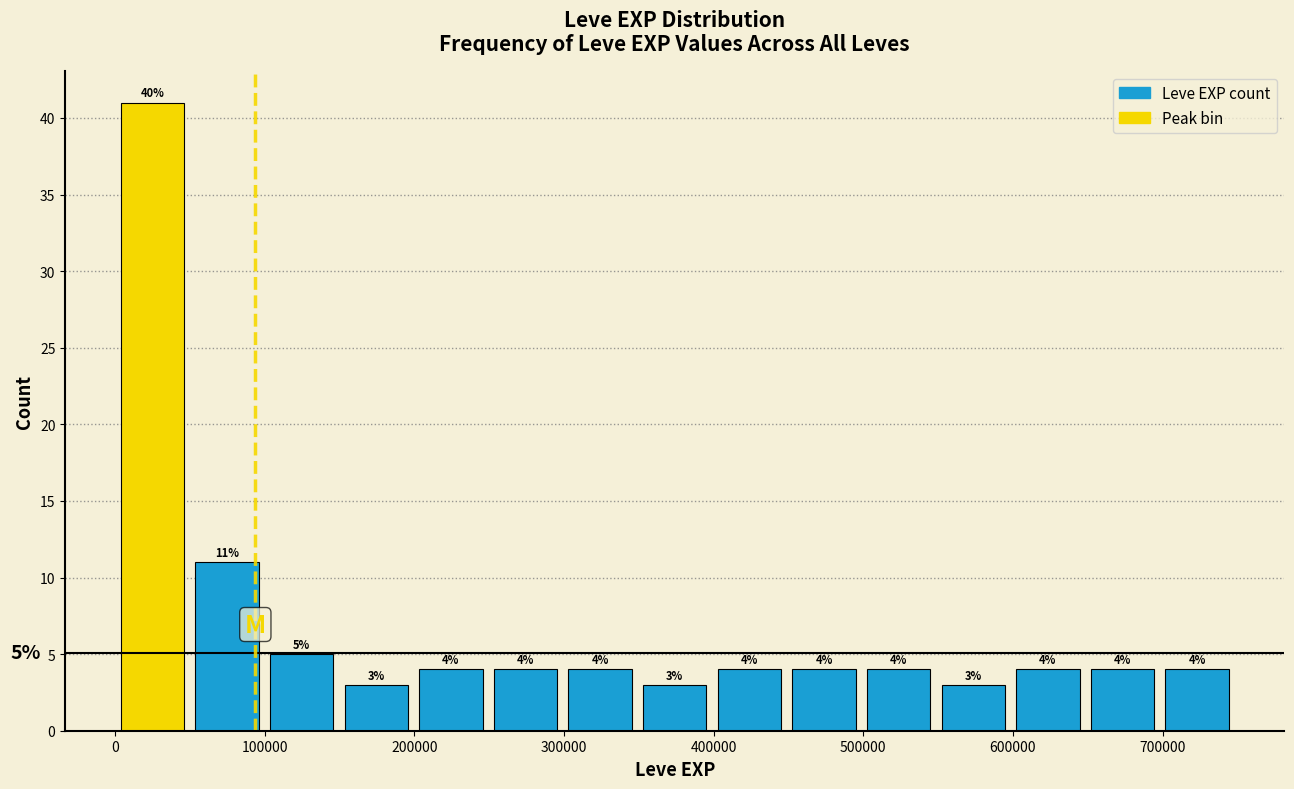

Which range on the x-axis has the tallest bar?

0 to 50000